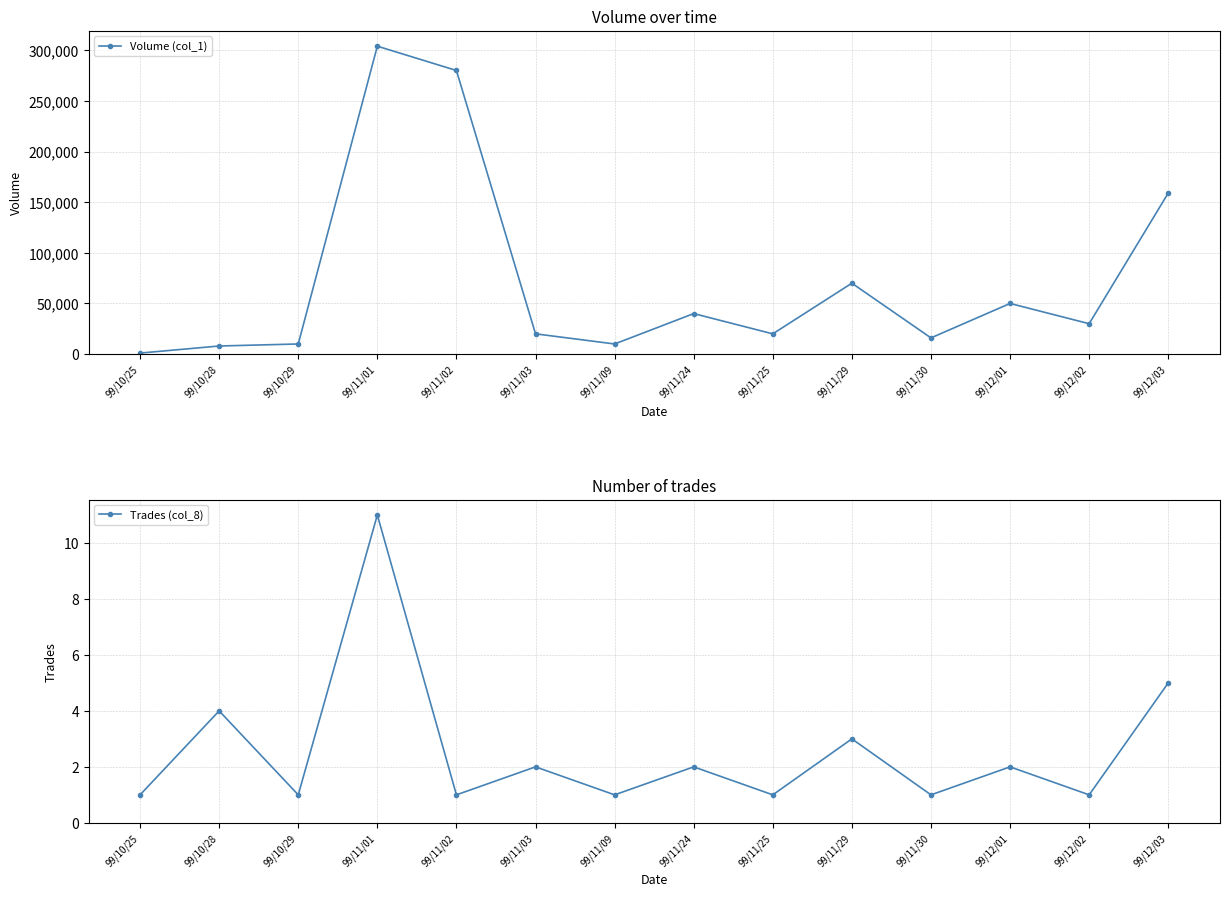

Between 99/10/25 and 99/11/03, which series saw the biggest shift?

Volume (col_1)